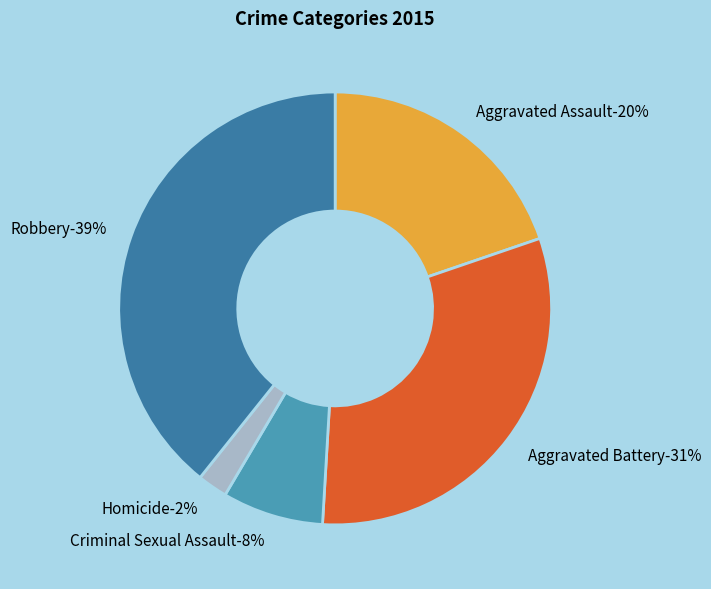

Which slice is the largest?

Robbery